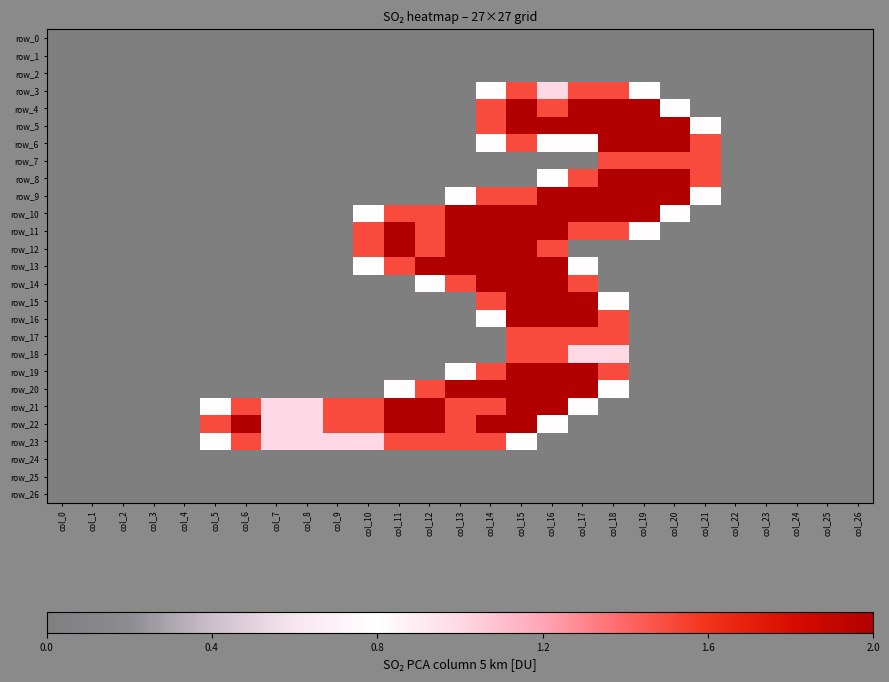

Which series has the widest spread of values?

row_4